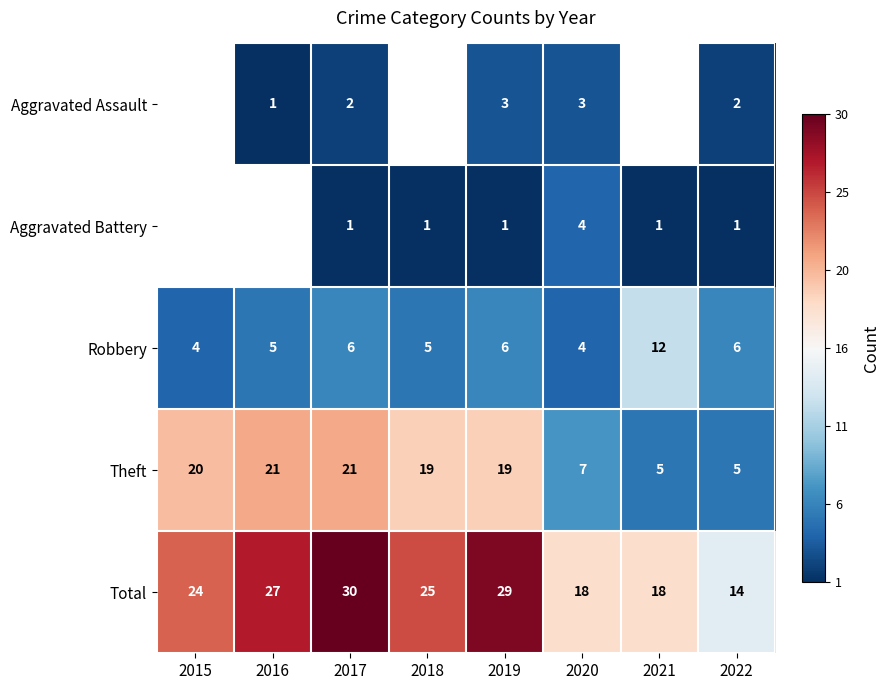

Is the value of Robbery at 2019 greater than the value of Theft at 2016?

No